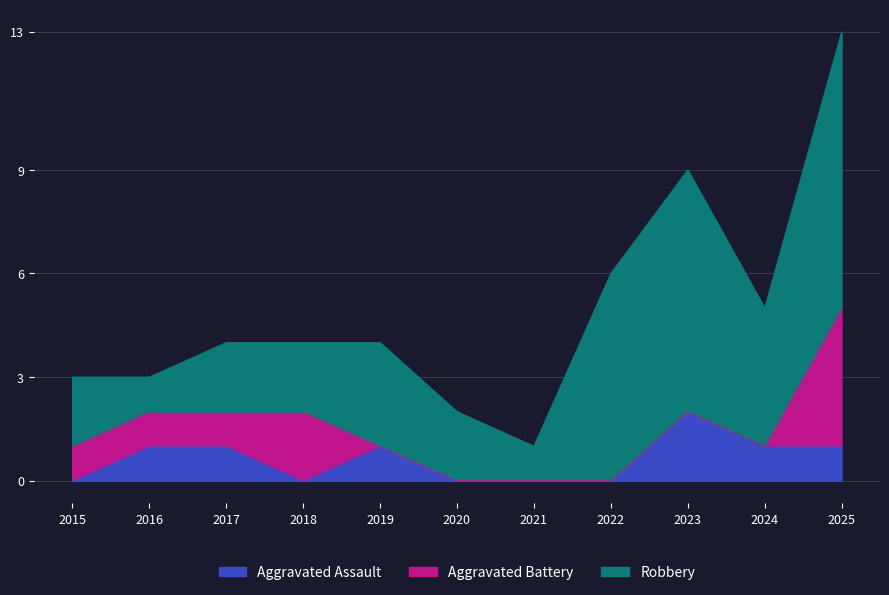

What are all the series names shown in the legend?

Aggravated Assault, Aggravated Battery, Robbery